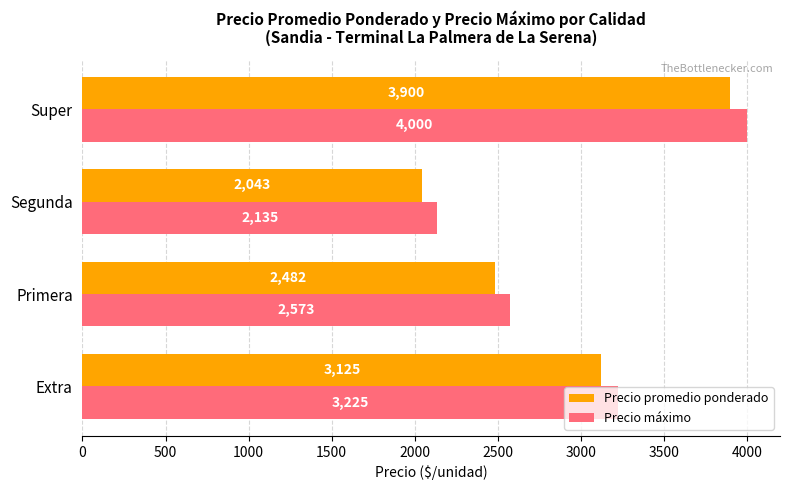

Which series has the largest range (max minus min)?

Precio máximo